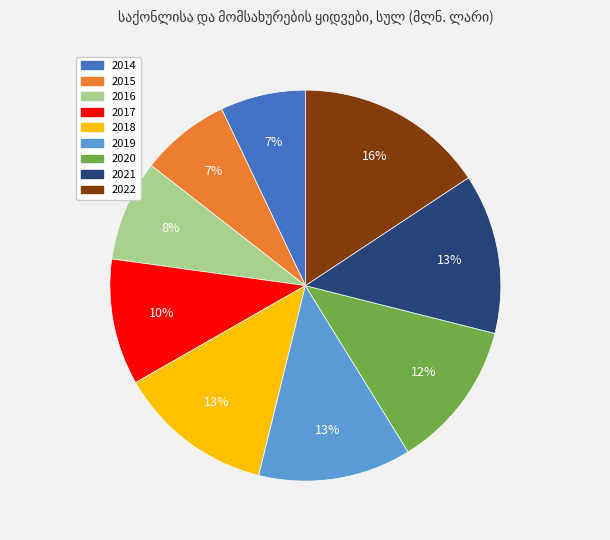

To the nearest percent, what portion does 2018 represent?

13%